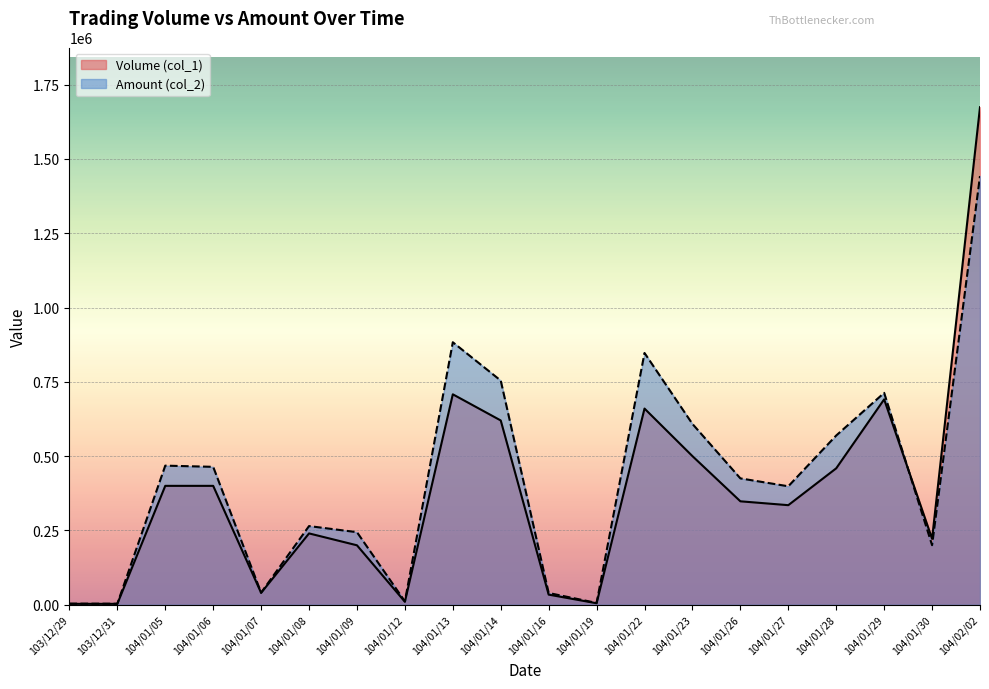

At which category is the sum across all series the highest?

104/02/02